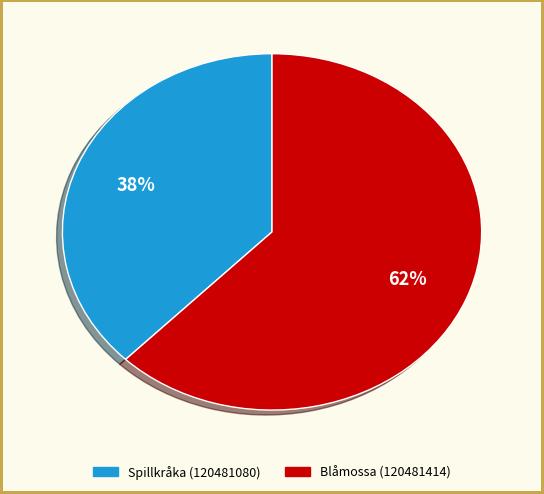

Is it true that Blåmossa (120481414) is 55% of the pie?

False